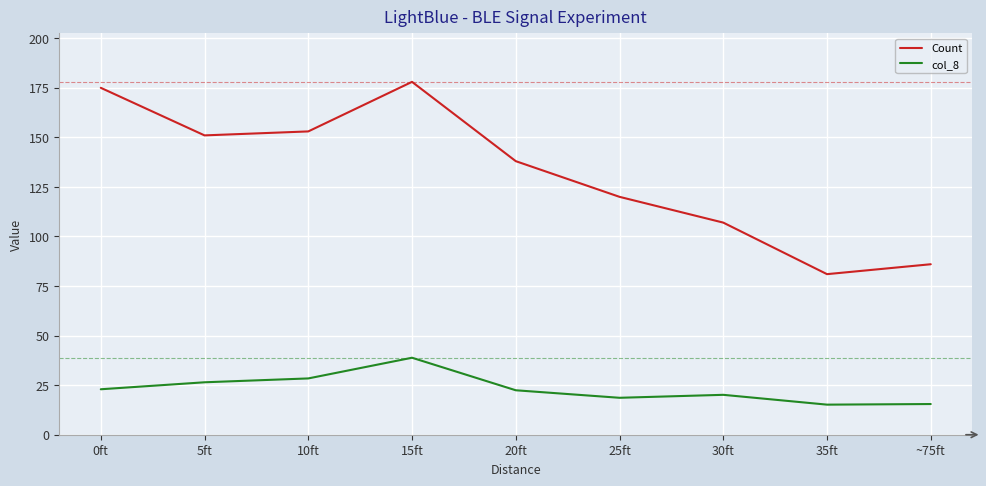

Does the chart have visible grid lines?

Yes